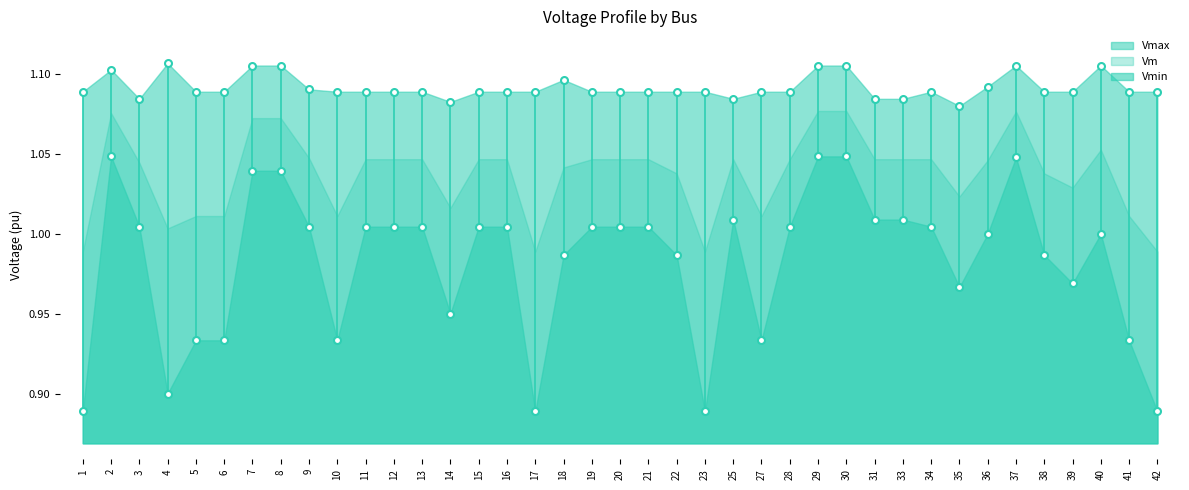

What are all the series names shown in the legend?

Vmax, Vm, Vmin